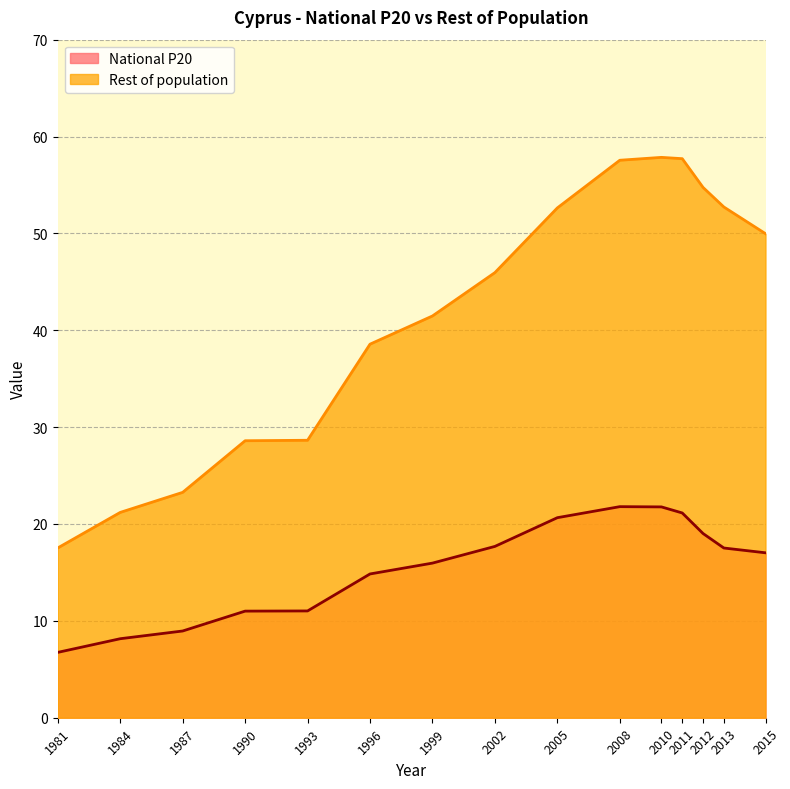

At 1981, list the series in order from largest to smallest.

Rest of population, National P20